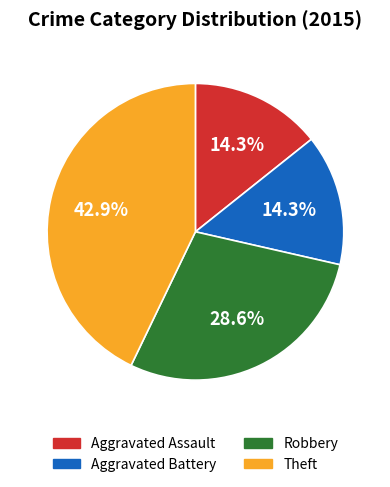

Is there any slice that represents more than half of the pie?

No